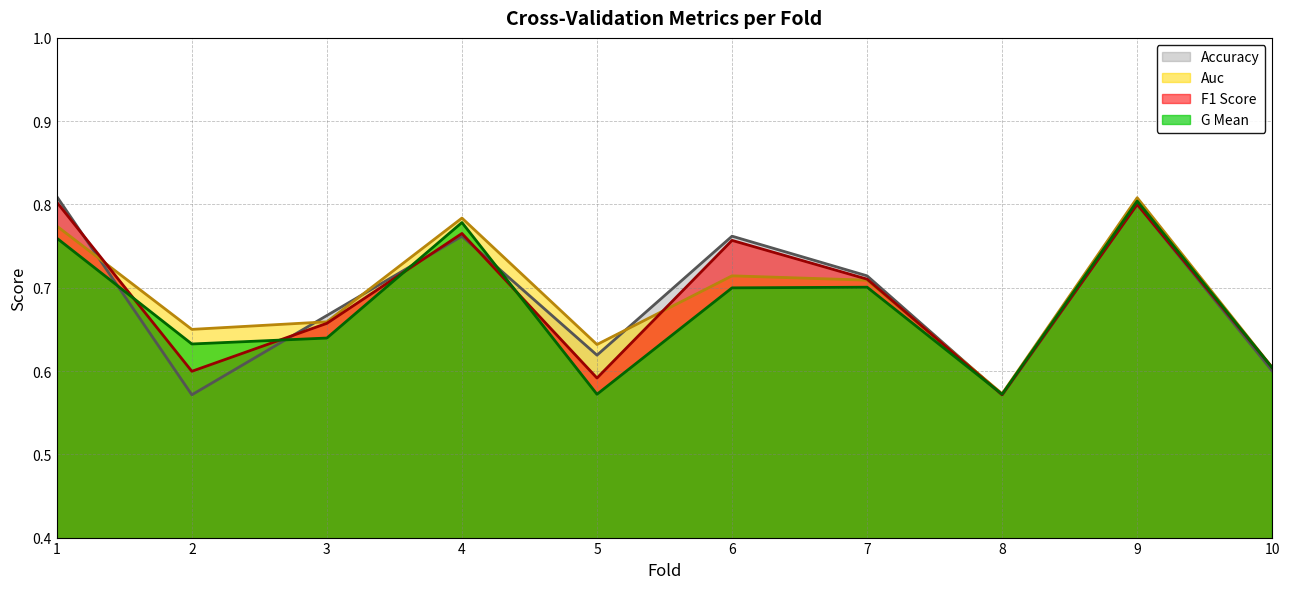

How many distinct data groups are displayed?

4